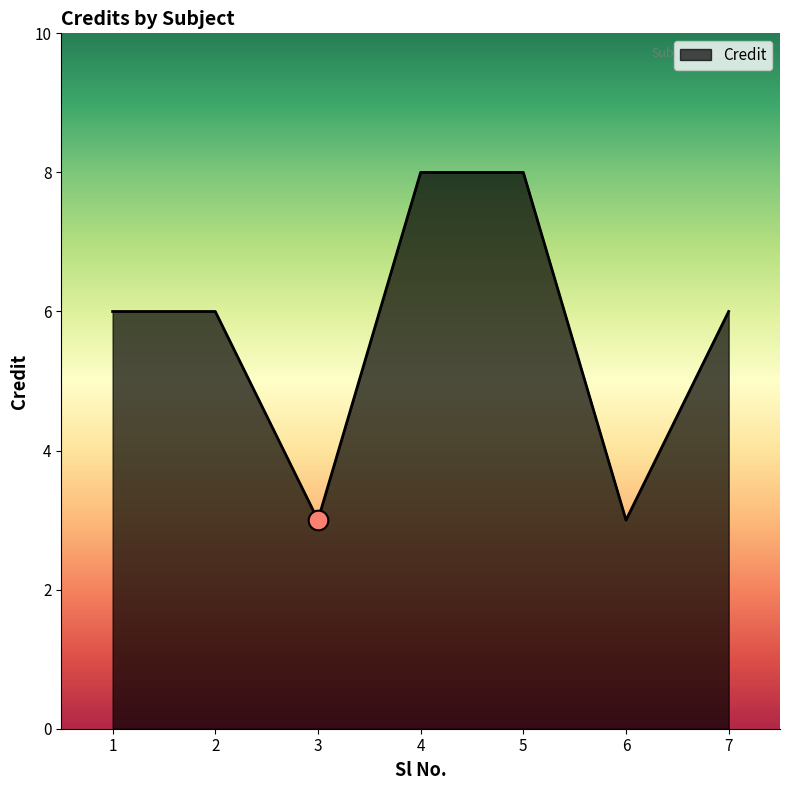

What is the change in value from 4 to 7?

-2